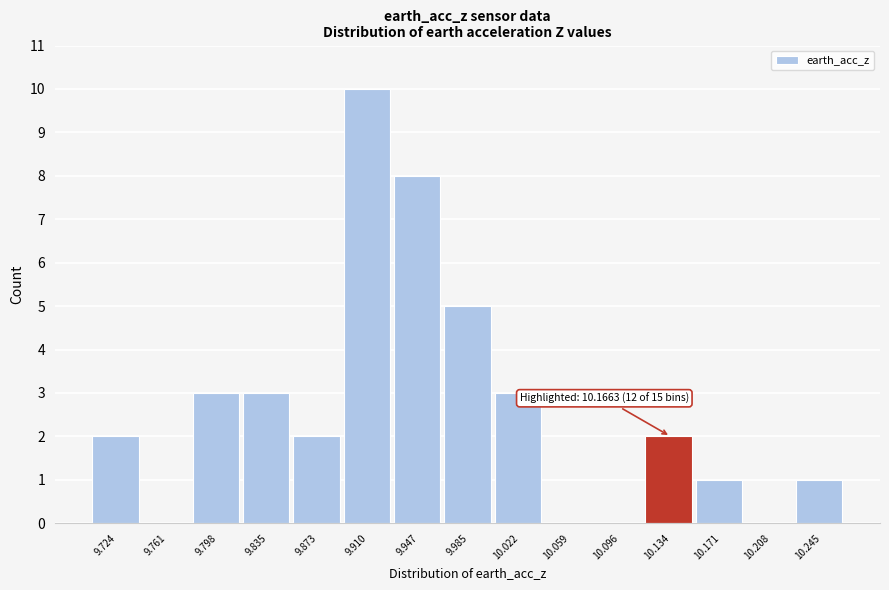

Reading left to right, list all the values displayed in this chart.

9.724=2	9.761=0	9.798=3	9.835=3	9.873=2	9.910=10	9.947=8	9.985=5	10.022=3	10.059=0	10.096=0	10.134=2	10.171=1	10.208=0	10.245=1